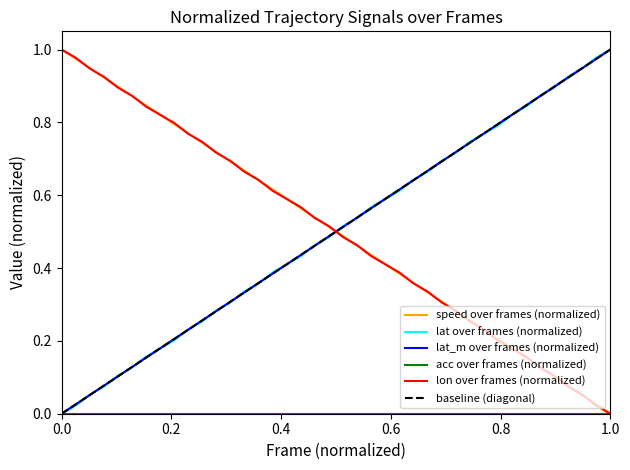

What is the value of the speed point at the 32nd from the left?

0.2